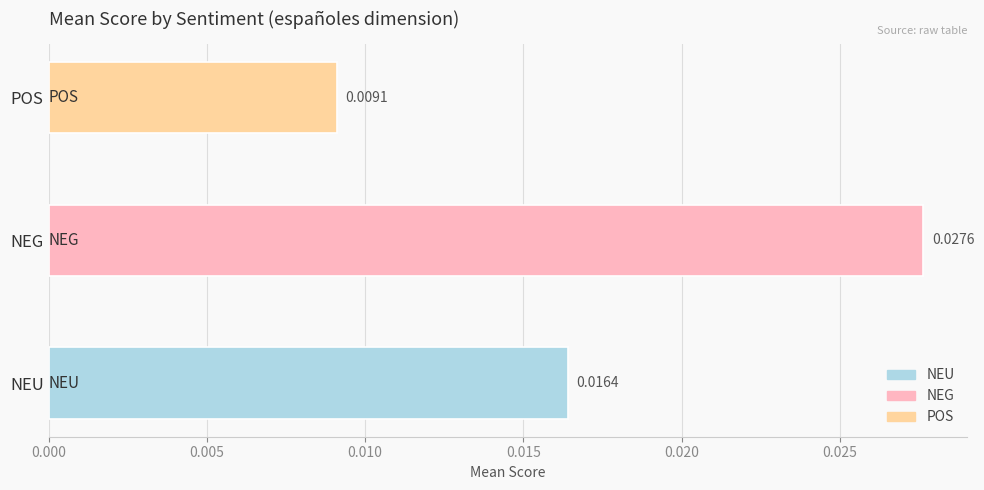

Which has a higher value, POS or NEU?

NEU